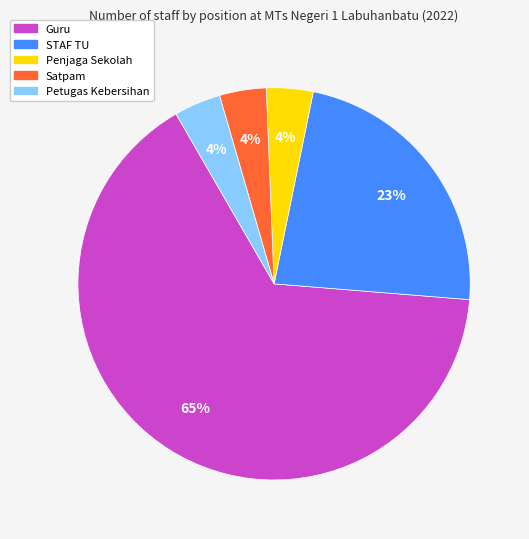

To the nearest percent, what is the average slice percentage?

20%